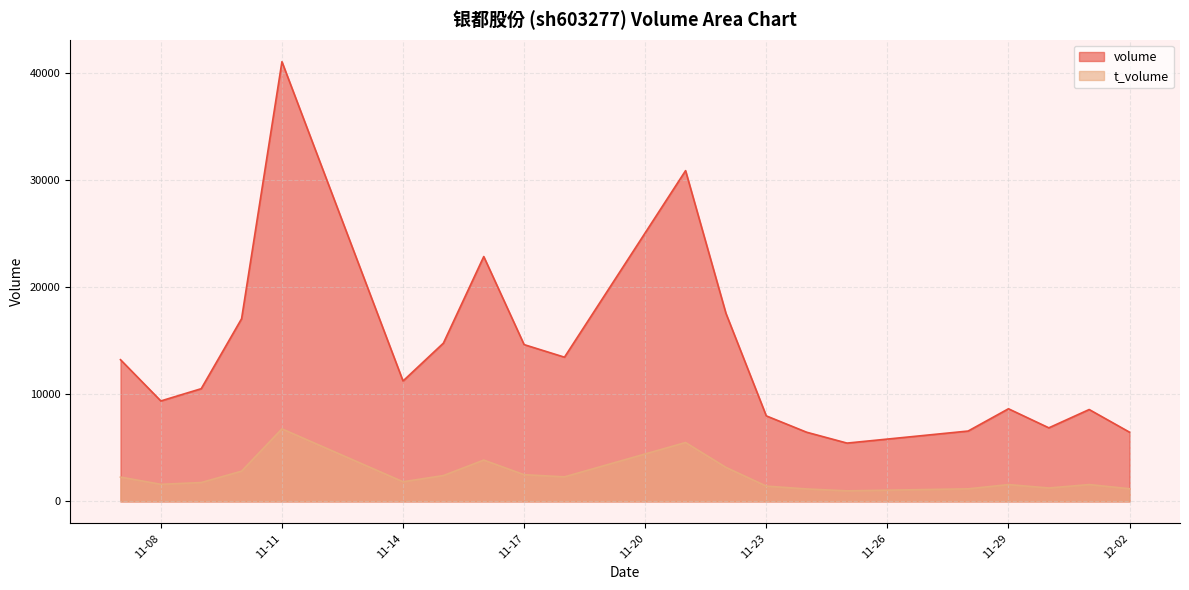

Does the chart have visible grid lines?

Yes